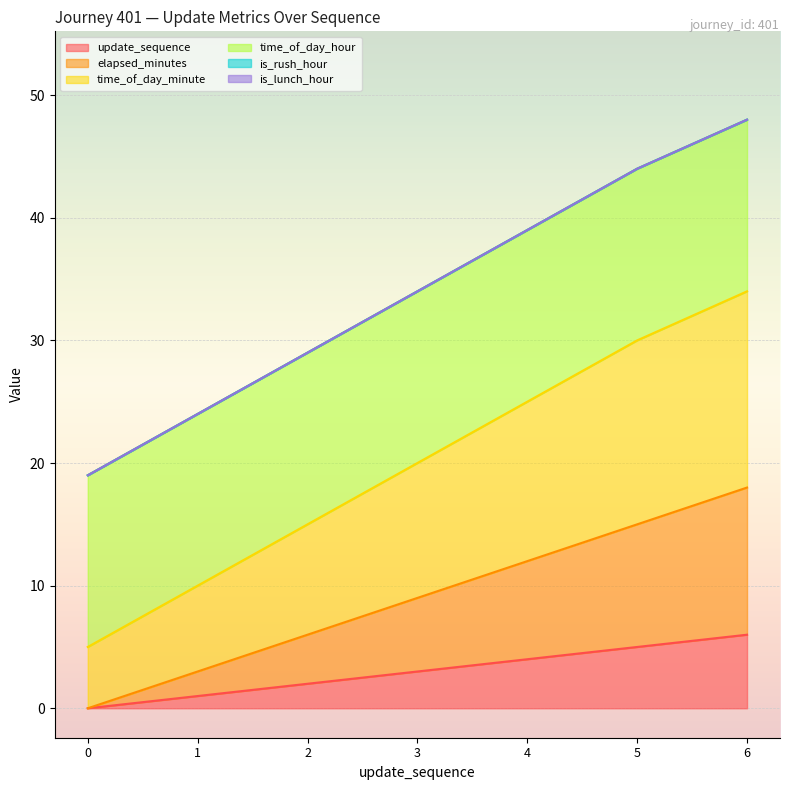

True or false: time_of_day_minute and elapsed_minutes cross at least once.

False